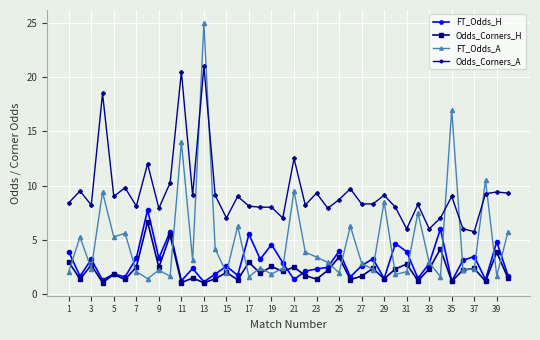

True or false: Odds_Corners_A and FT_Odds_H intersect in this chart.

False